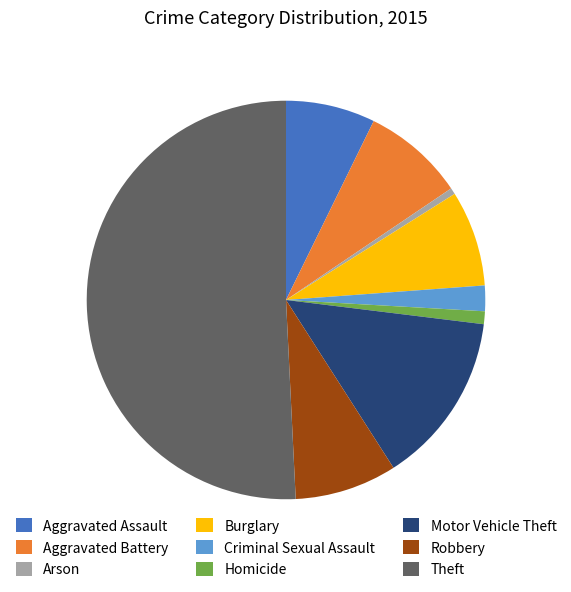

Between Burglary and Aggravated Assault, which is larger?

Burglary